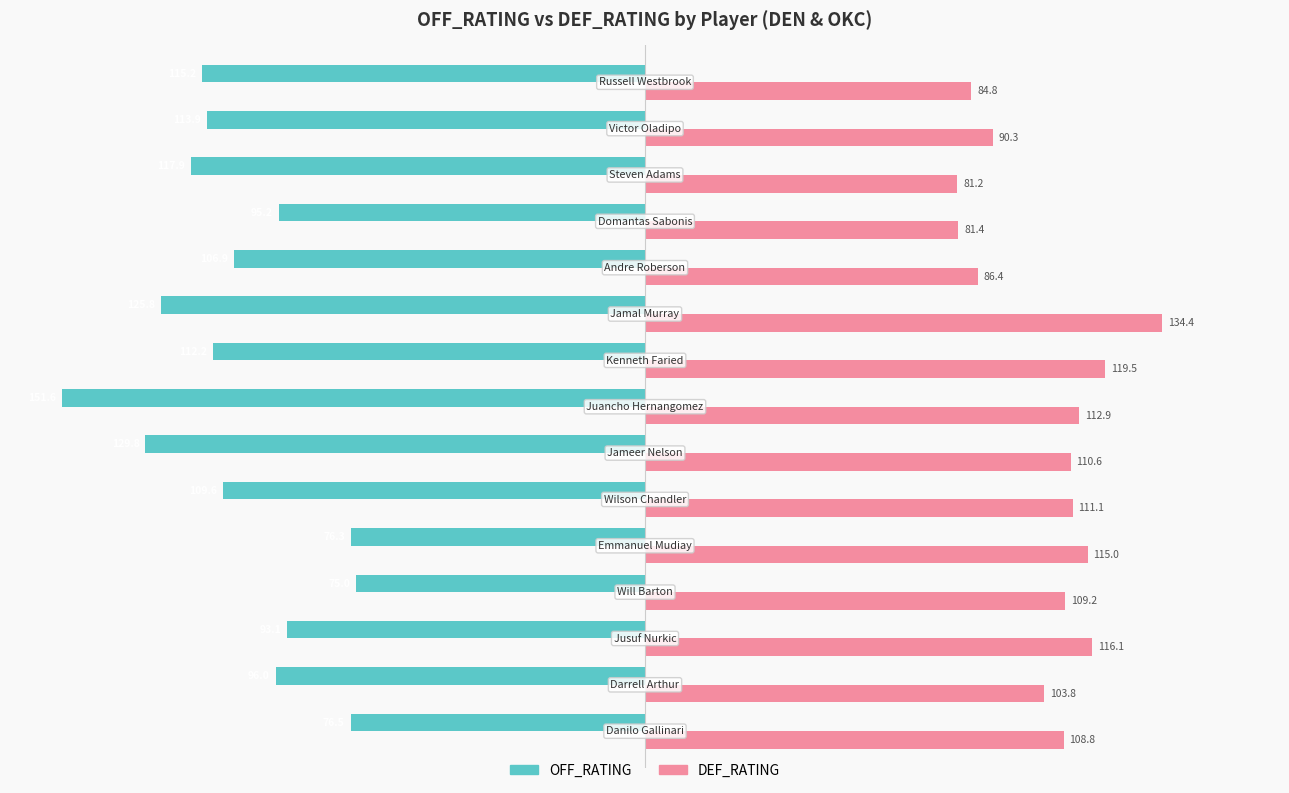

What is the difference between the maximum and minimum values in the DEF_RATING series?

53.2